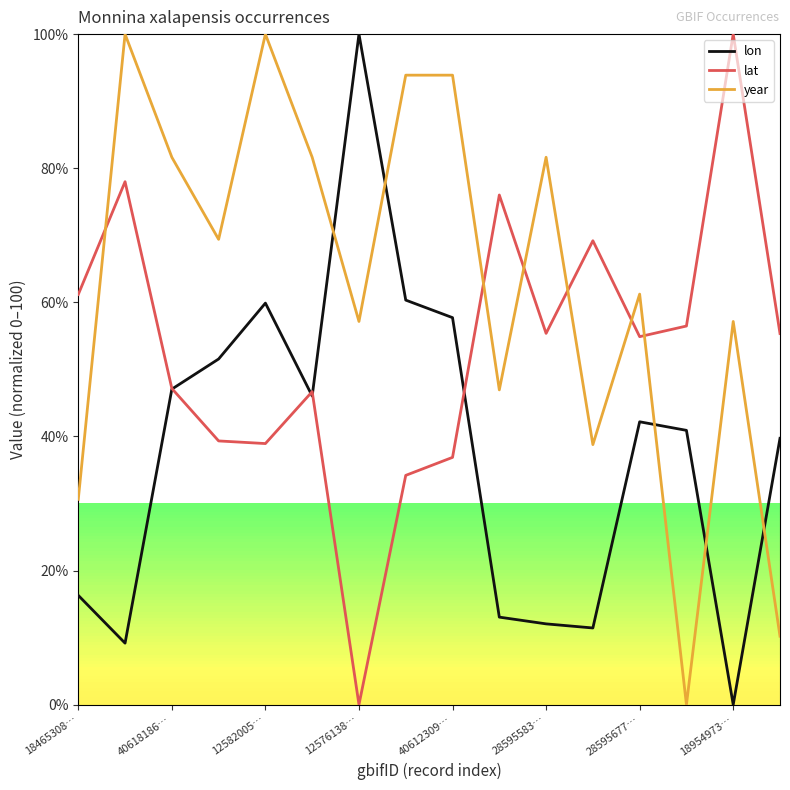

What are all the series names shown in the legend?

lon, lat, year